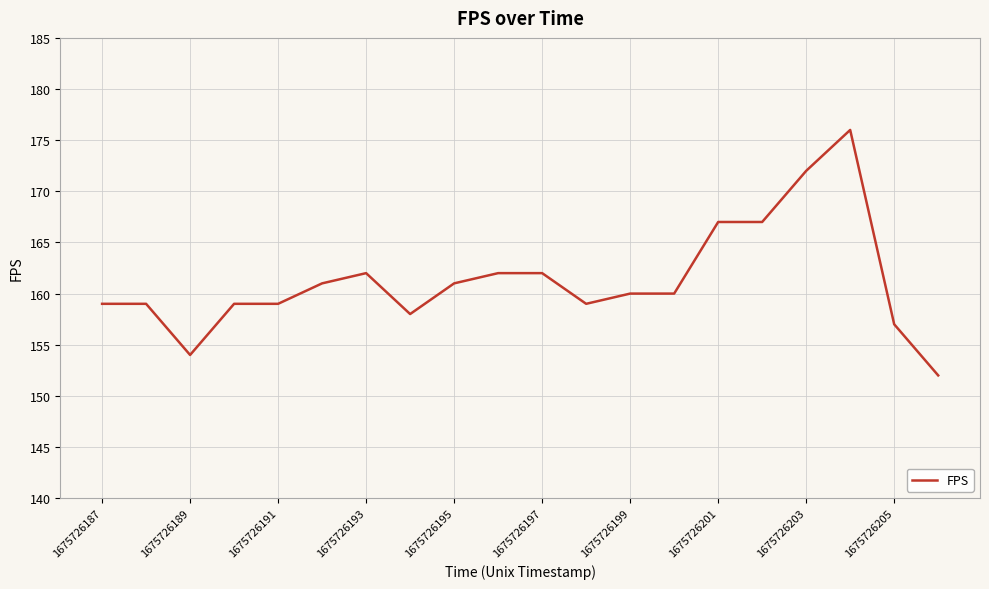

What is the maximum value shown in the chart?

176